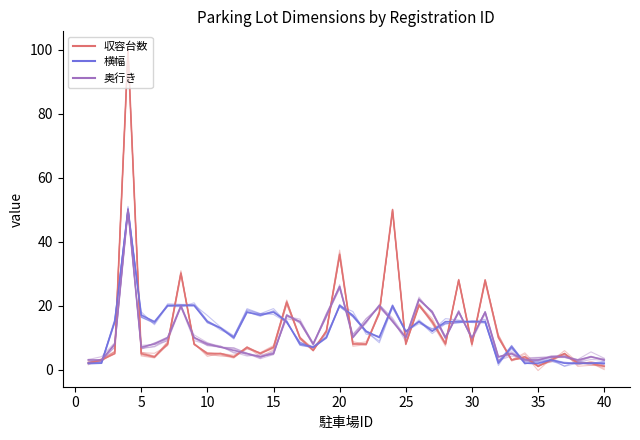

What is the greatest value displayed?

100.8